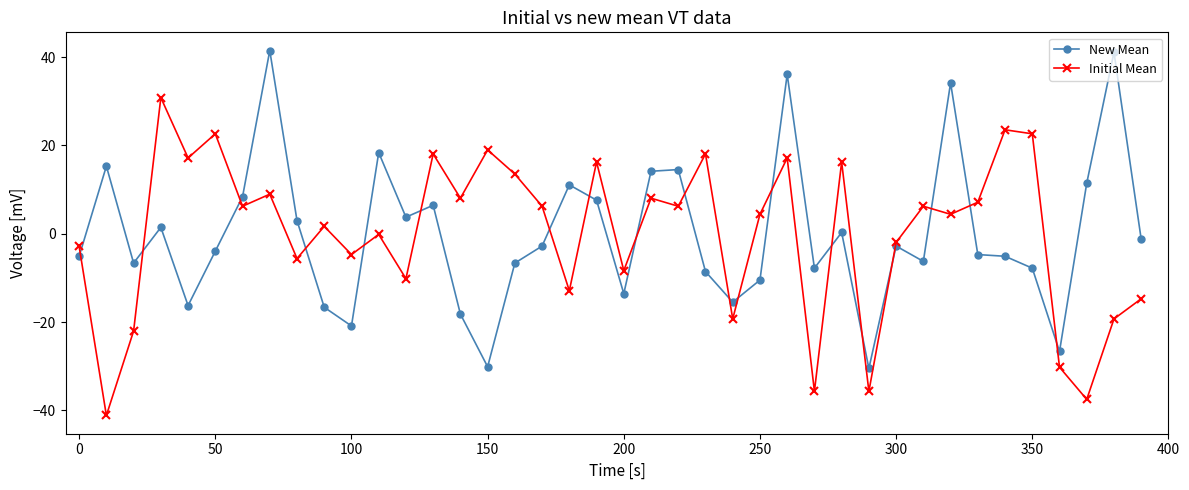

Does the chart display data point markers on the line(s)?

Yes